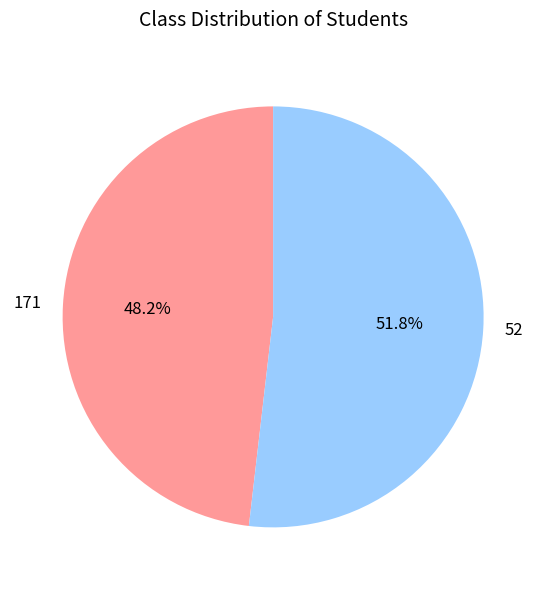

How much of the chart is everything except 52?

48.2%